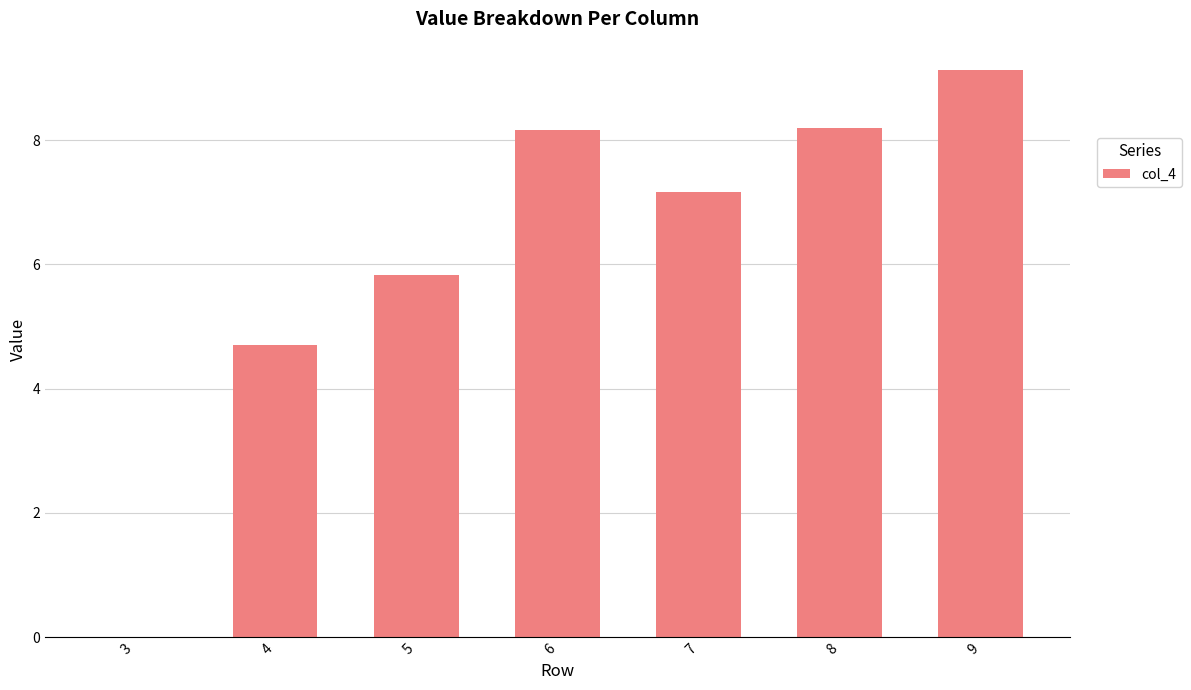

At which category does the chart reach its peak across all series?

9